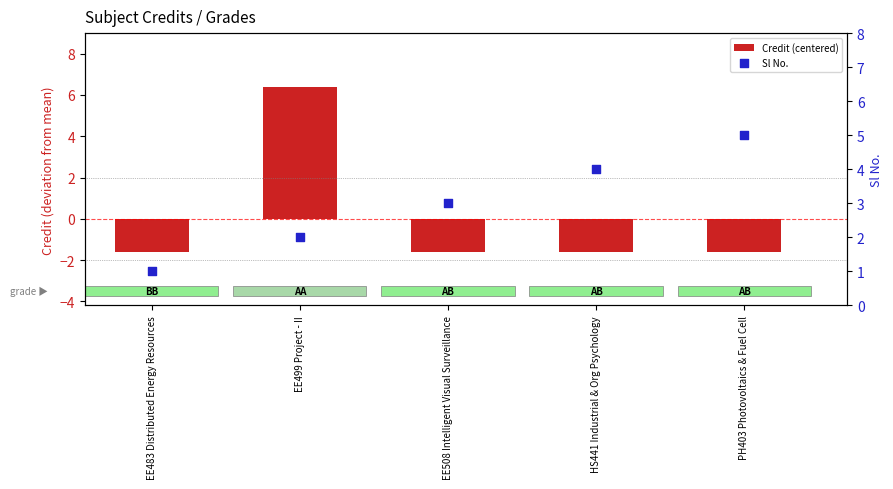

What are all the series names shown in the legend?

Credit (centered), Sl No.